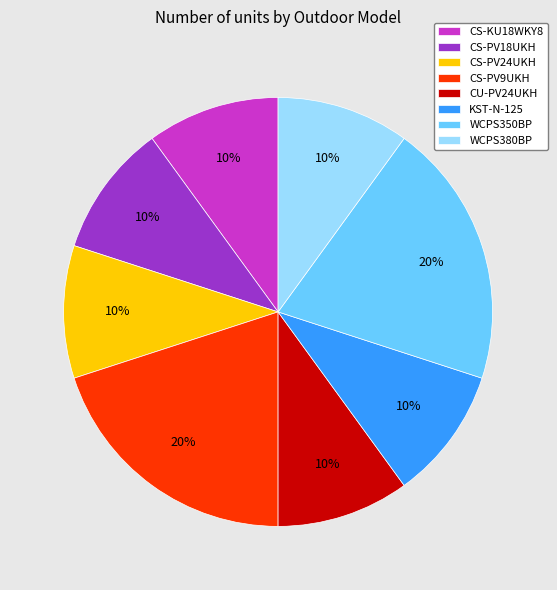

Is there a majority slice in this chart?

No